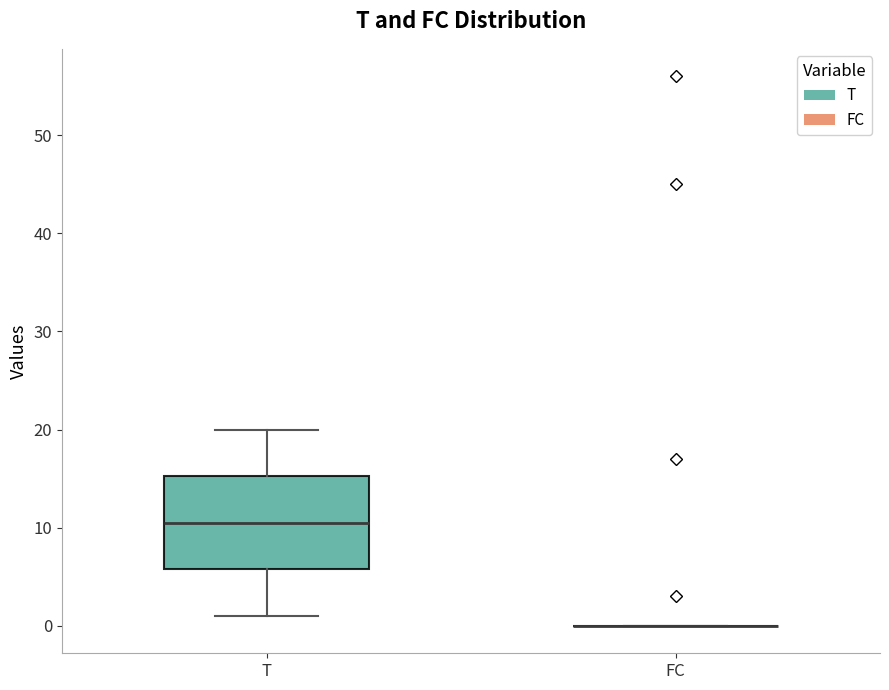

Comparing the boxes themselves (not the whiskers), which one is the tallest?

T